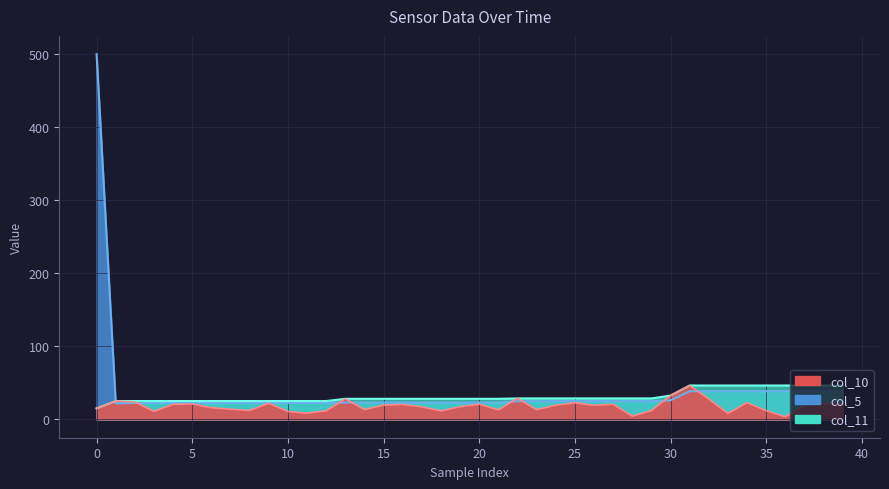

How many distinct data groups are displayed?

3